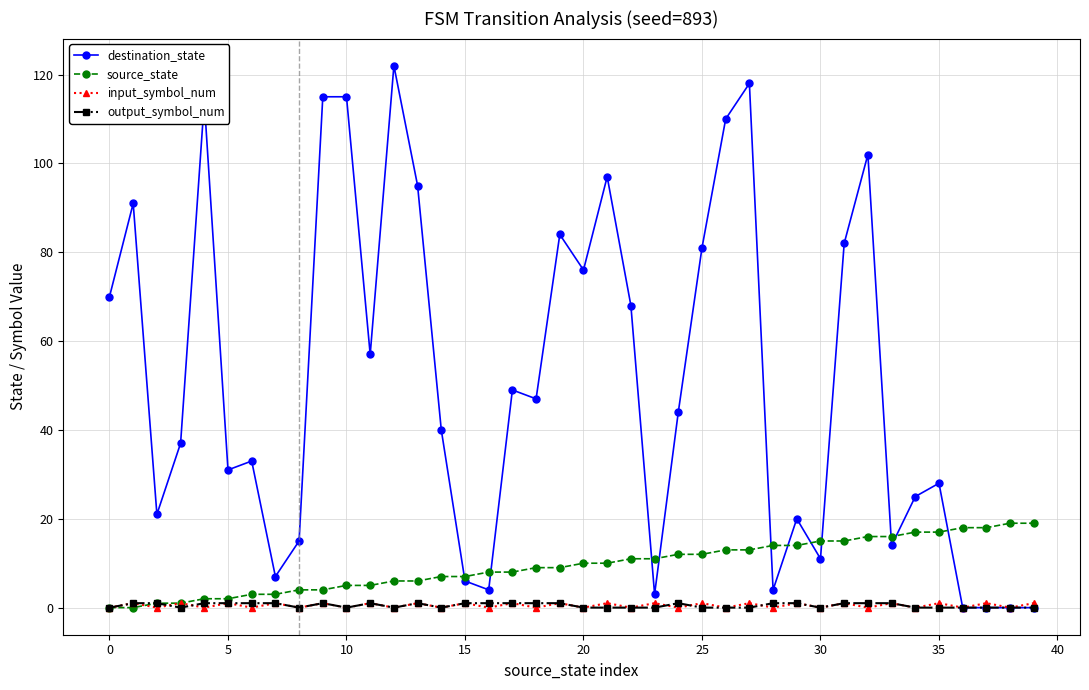

Which series has the largest total across all categories?

destination_state